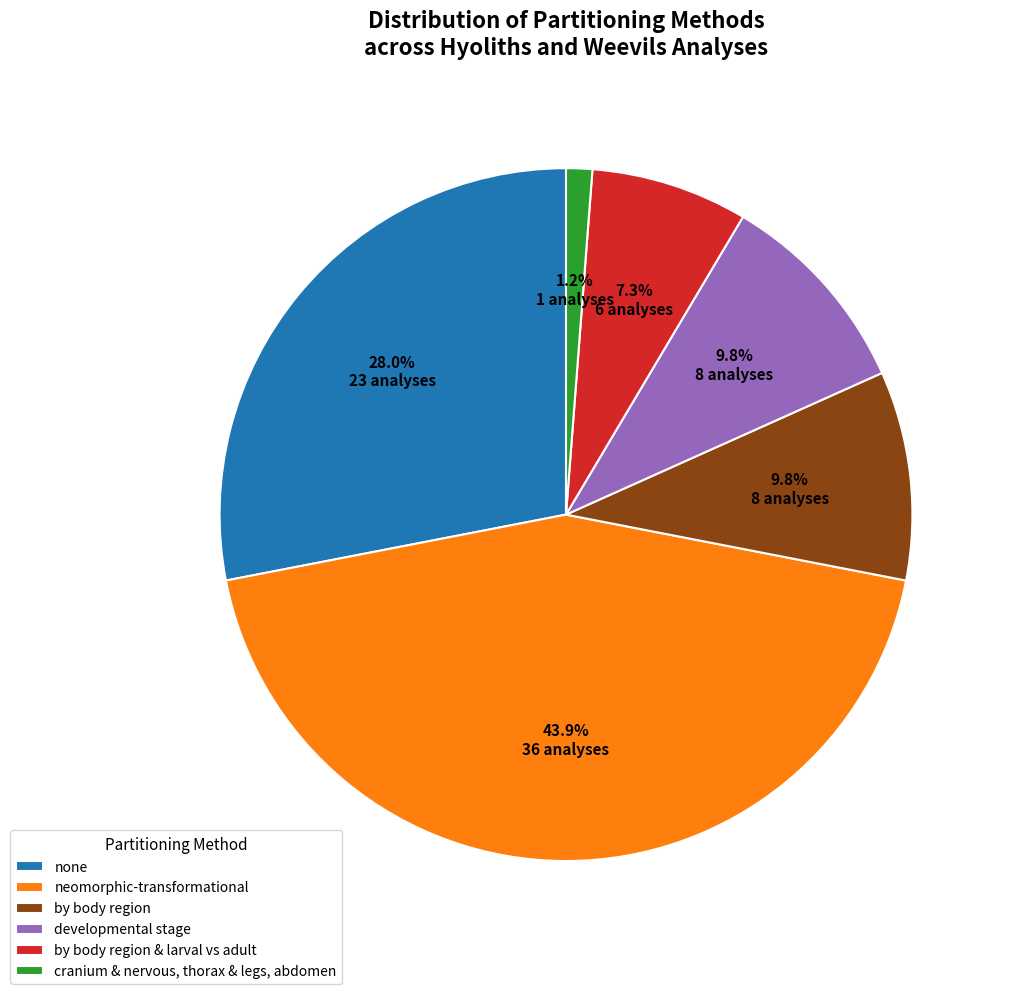

How many segments does this pie chart have?

6